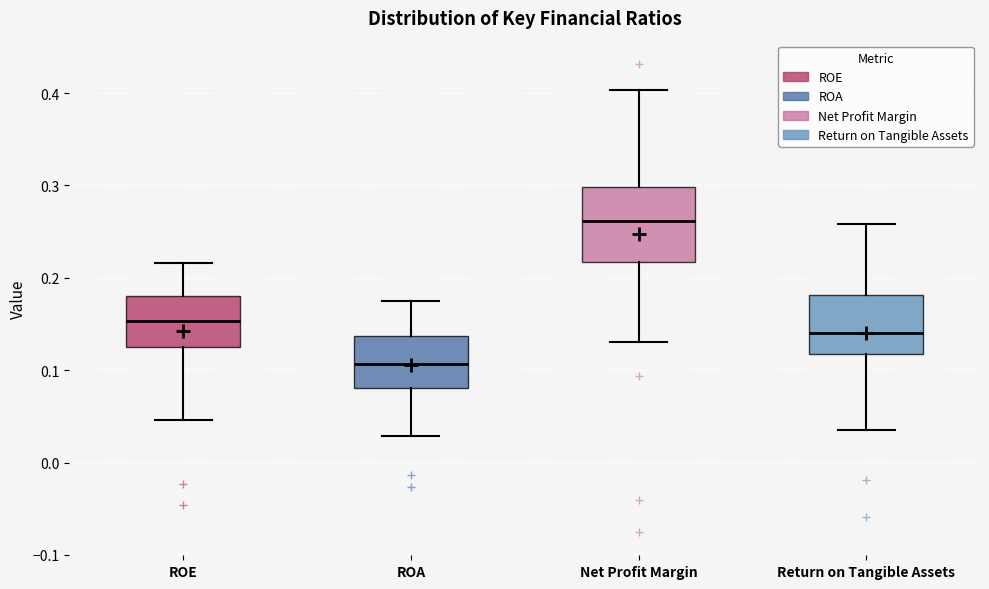

Reading left to right, transcribe this box plot: for each box, give where its median line is, the range the box spans, and where its two whiskers end, as read against the y-axis. The values are not printed on the chart, so give them approximately, as read against the axis.

ROE: median 0.15, box 0.13 to 0.18, whiskers 0.05 to 0.22
ROA: median 0.11, box 0.08 to 0.14, whiskers 0.03 to 0.17
Net Profit Margin: median 0.26, box 0.22 to 0.30, whiskers 0.13 to 0.40
Return on Tangible Assets: median 0.14, box 0.12 to 0.18, whiskers 0.04 to 0.26